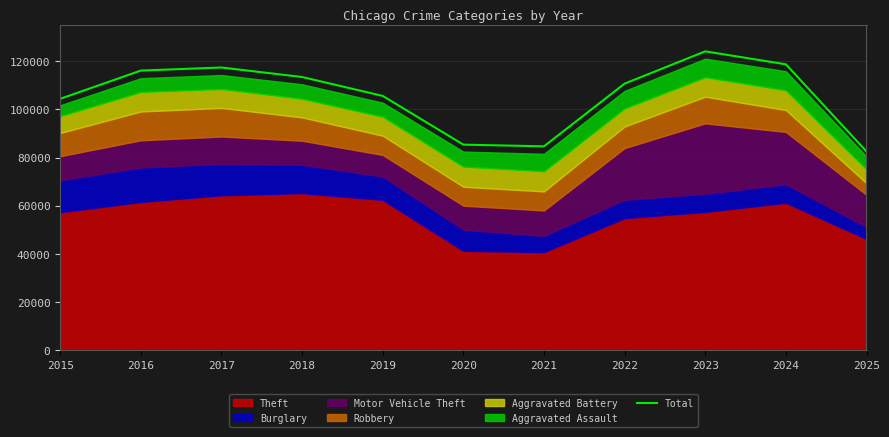

Approximately how many times larger is the value at 2022 compared to 2025?

1.3